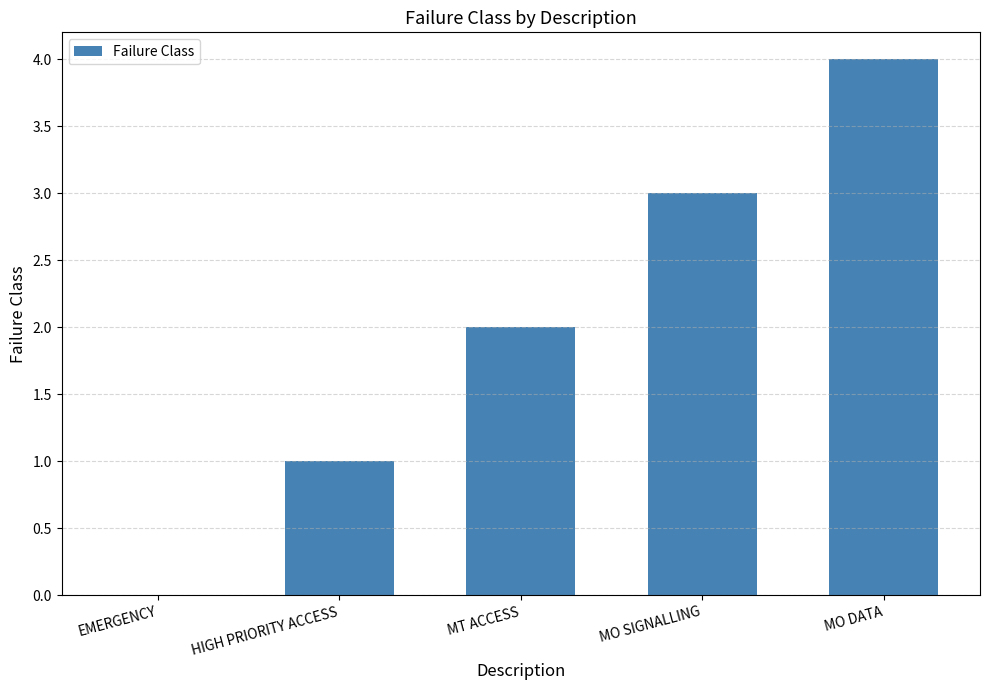

At which category does the chart reach its peak across all series?

MO DATA